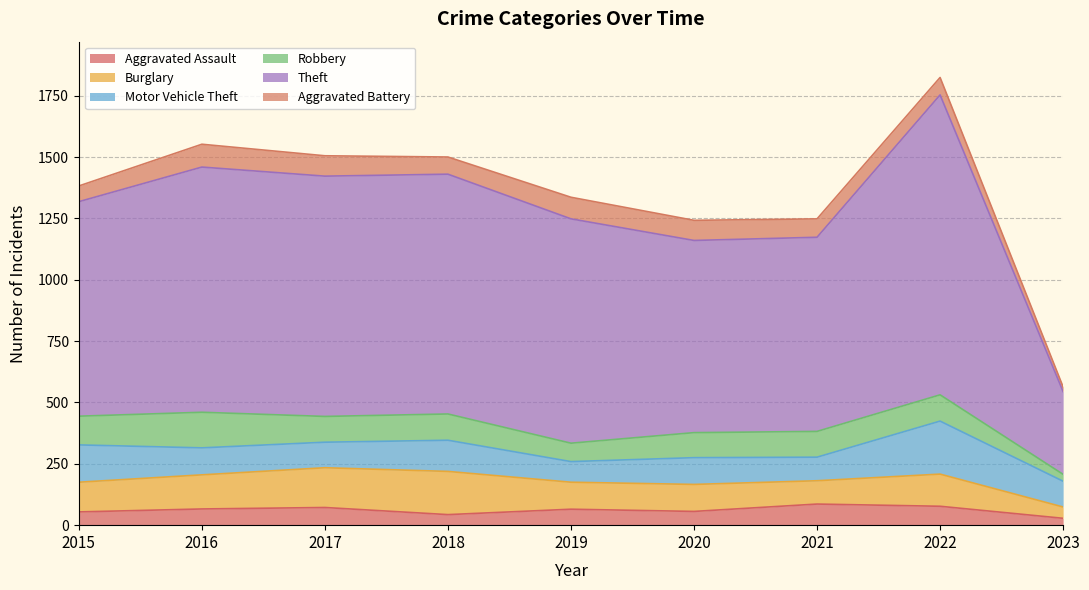

Where does the Aggravated Assault series first go above 65?

2016